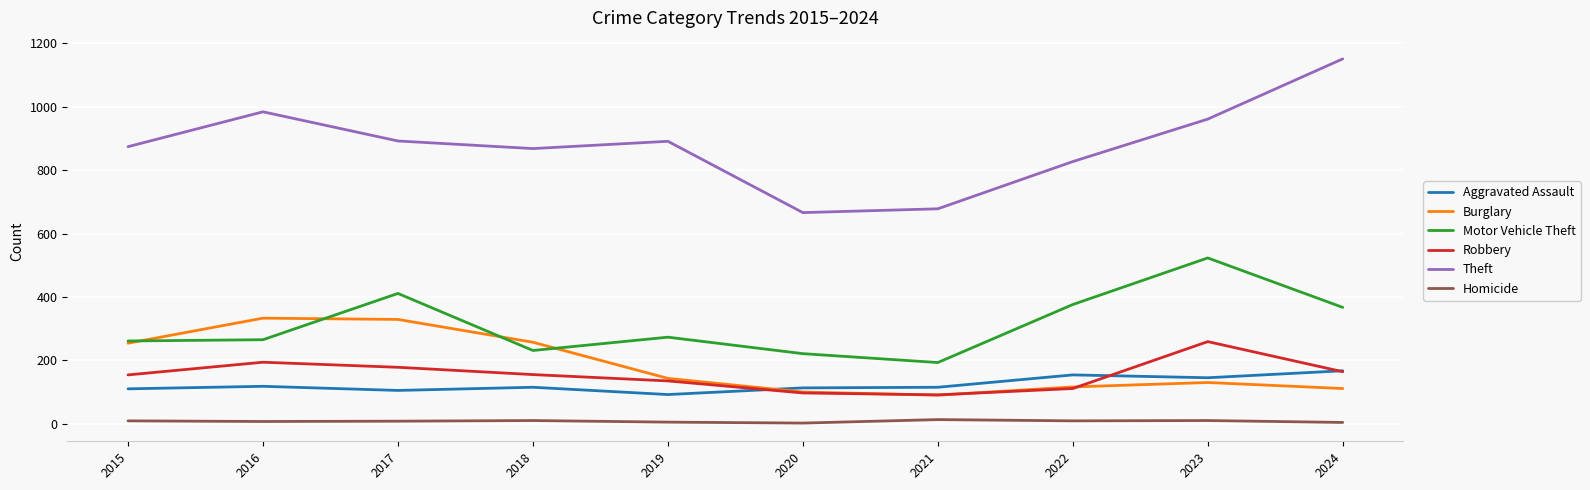

Is it true that Aggravated Assault equals 110 at 2015?

True